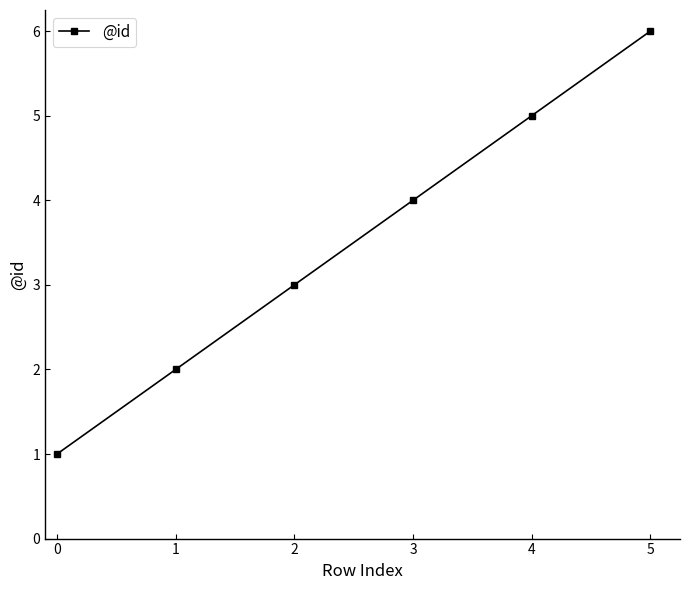

Reading left to right, extract all data points from this chart.

1	2	3	4	5	6